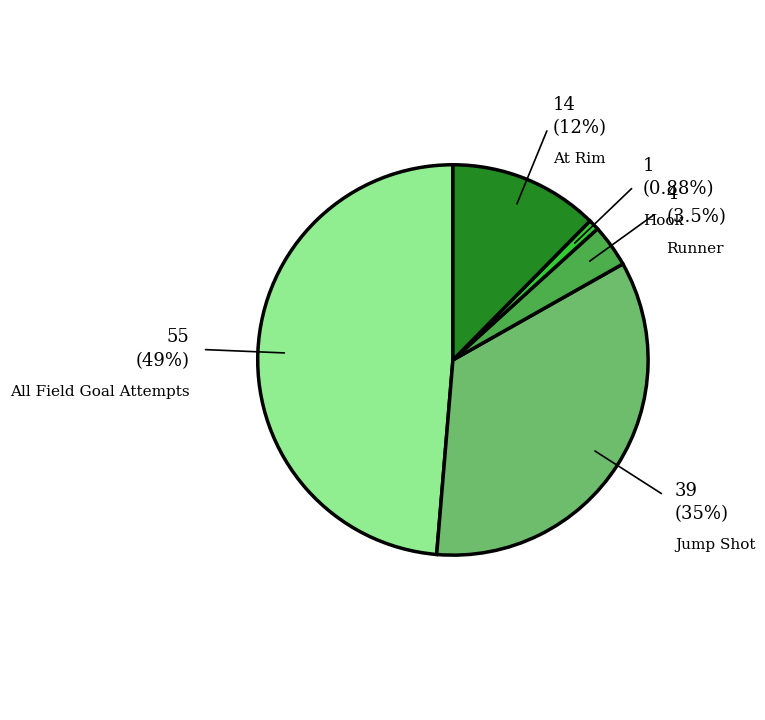

To the nearest percent, what is the difference between the largest and smallest slice percentages?

48%